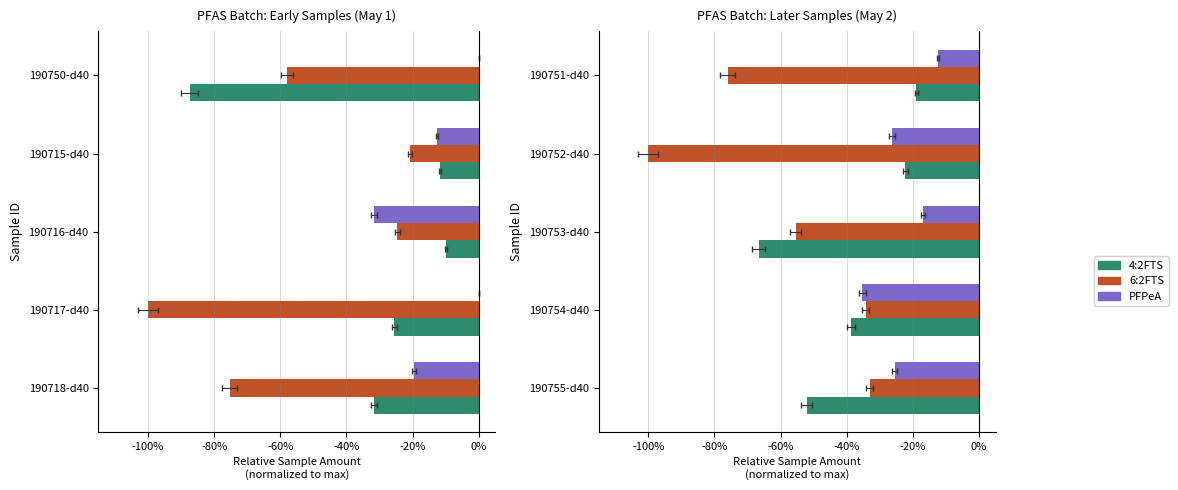

Are the bars grouped side by side (vs. stacked)?

Yes